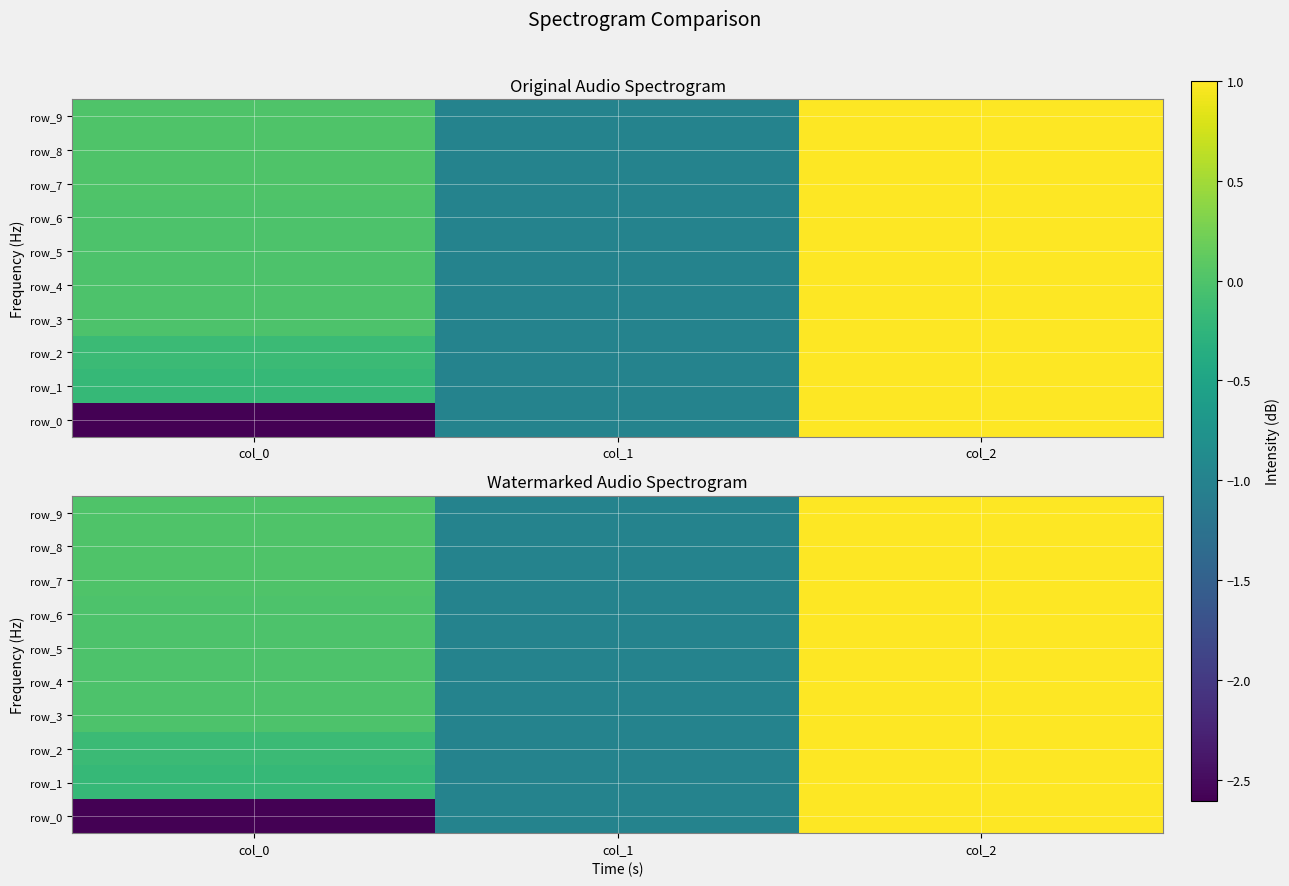

How many series are shown in this chart?

10